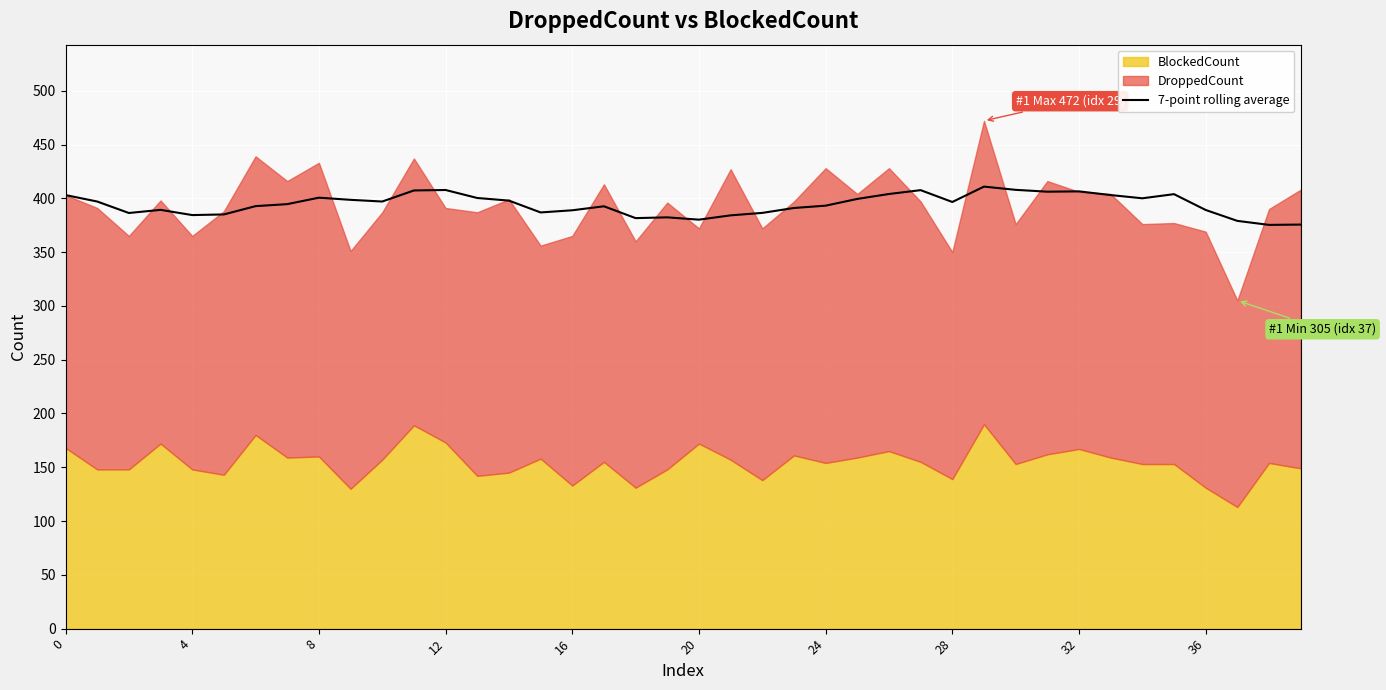

What is the lowest value of the 7-point rolling average series?

375.3